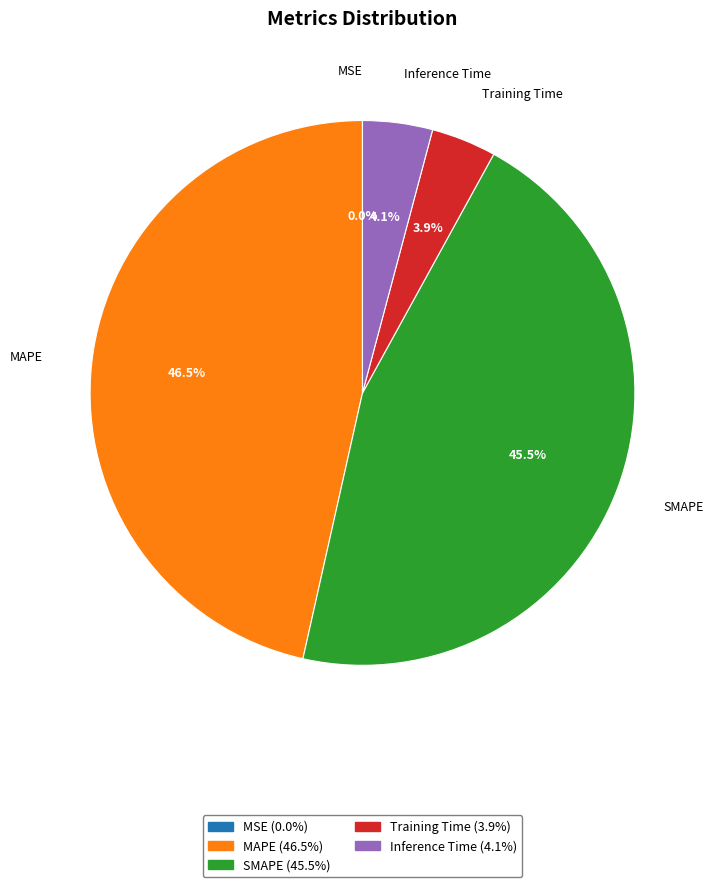

To the nearest percent, what is the combined percentage of Training Time and SMAPE?

49%